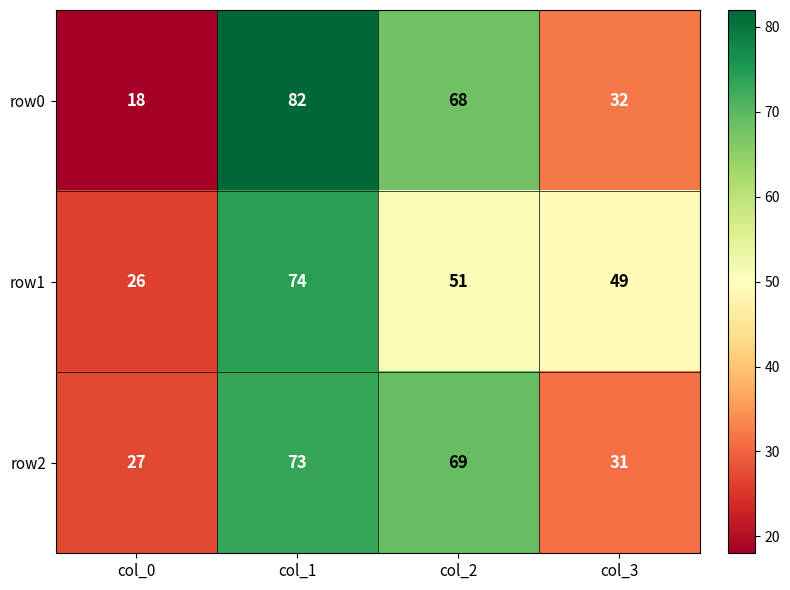

Where does the row2 series first go above 69?

col_1